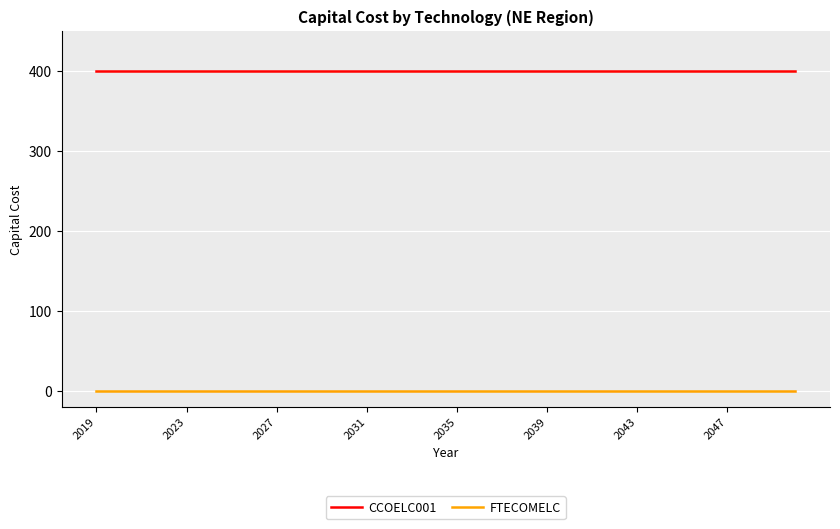

Rank the series by their average value, from highest to lowest.

CCOELC001, FTECOMELC